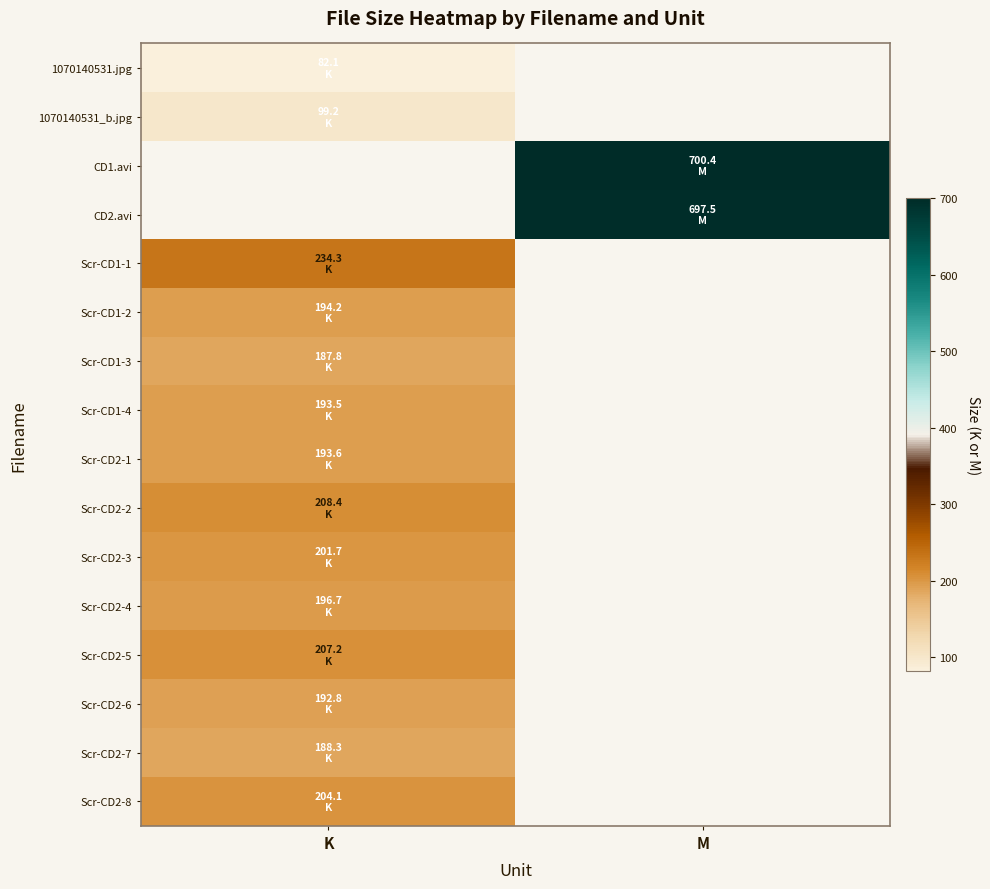

At which label does Scr-CD1-3 reach its peak?

K